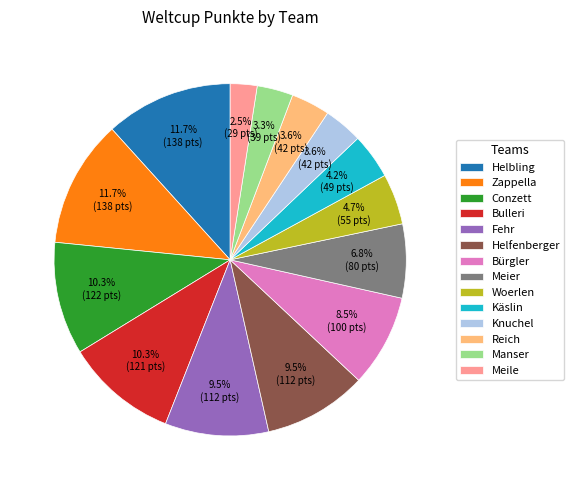

To the nearest percent, what is the combined percentage of Helbling and Helfenberger?

21%